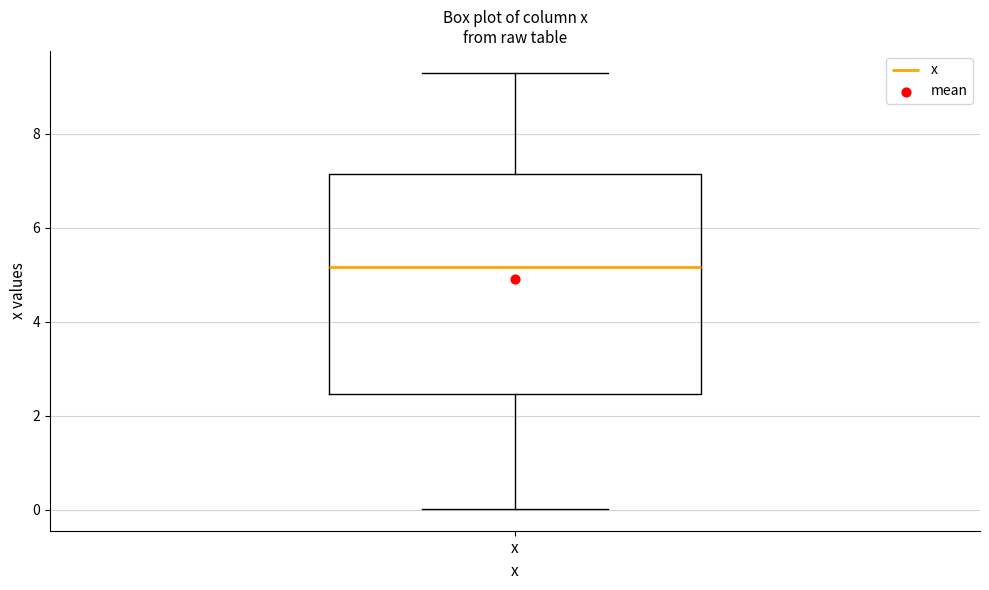

Read this box plot against the y-axis: the position of the median line, the range covered by the box, and the ends of both whiskers. The values are not printed on the chart, so give them approximately, as read against the axis.

median 5.2, box 2.4 to 7.2, whiskers 0.0 to 9.4